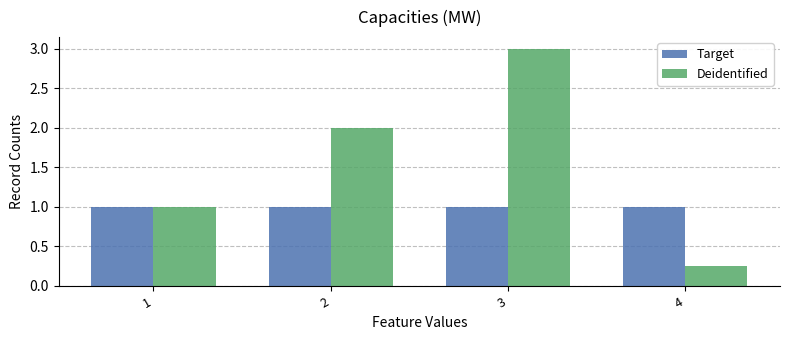

What is the difference between the highest and lowest values at 2?

1.0